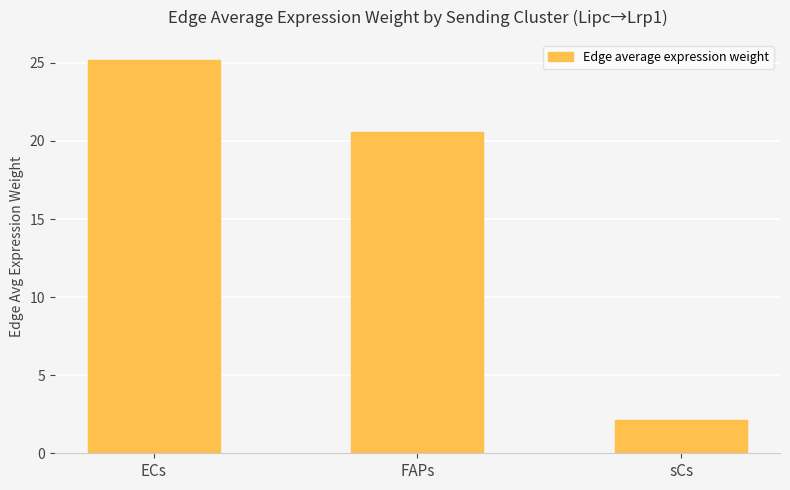

Between FAPs and ECs, which is larger?

ECs